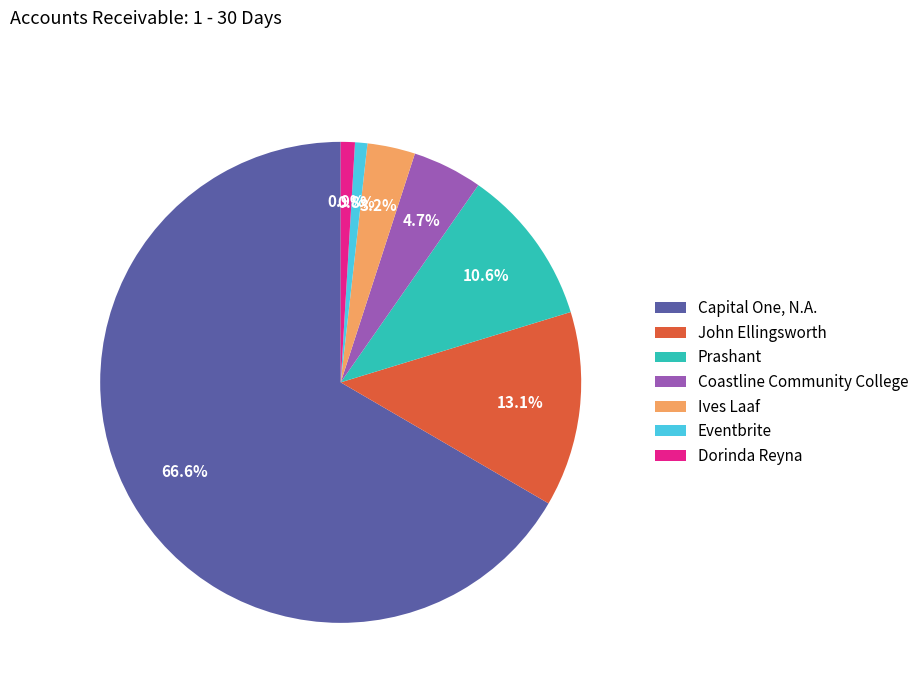

Do Coastline Community College and John Ellingsworth together represent more than half of the pie?

No